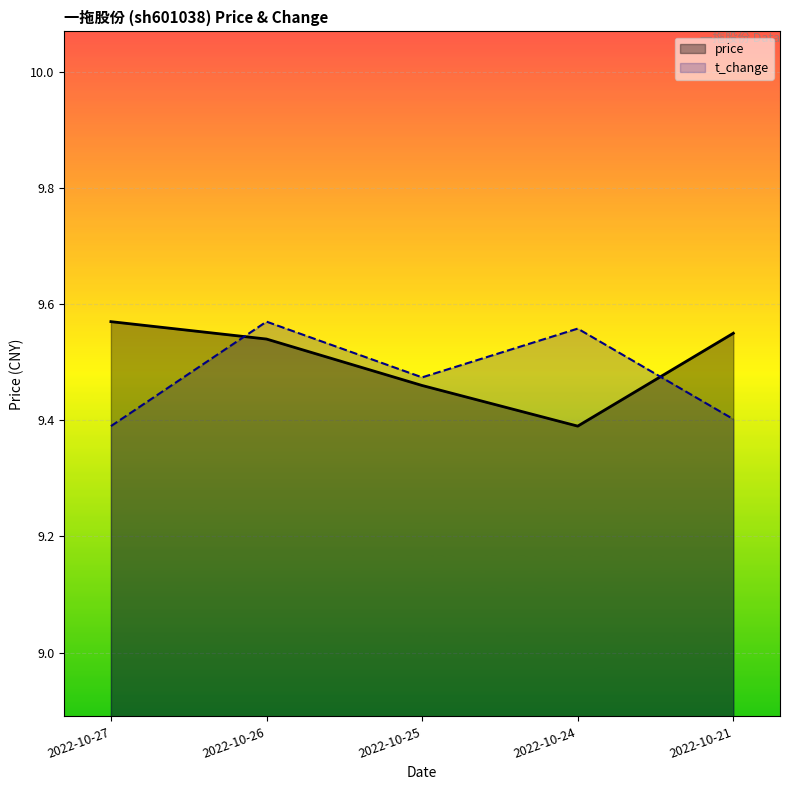

Read the price value at 2022-10-27.

9.6